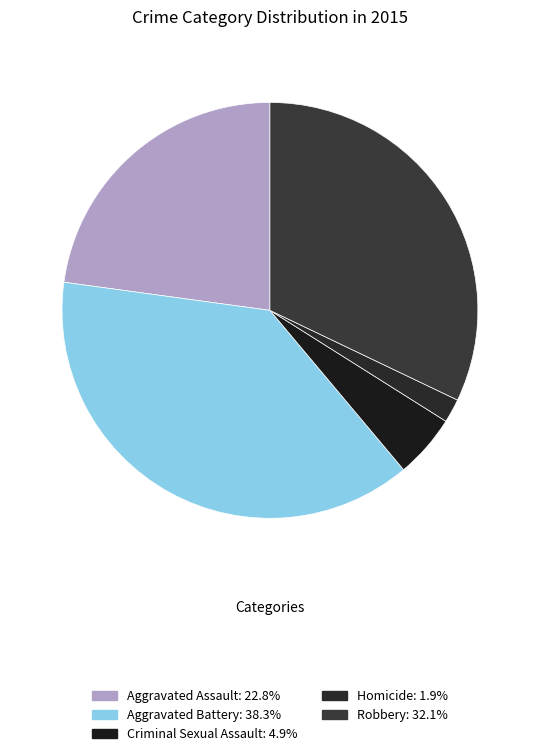

Combined, do Criminal Sexual Assault and Robbery account for over 50%?

No